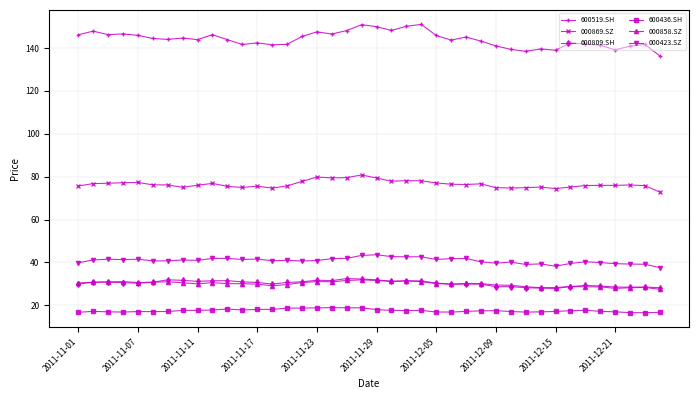

True or false: 600809.SH has more than 0 interior local peaks.

True